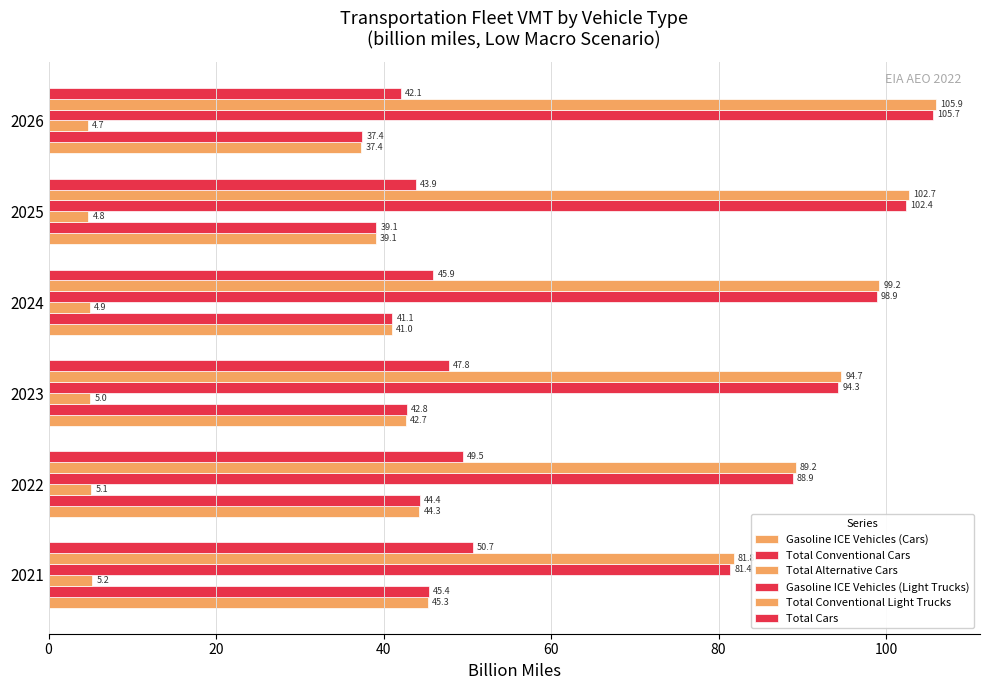

How many data points in Total Conventional Light Trucks are less than 99?

3